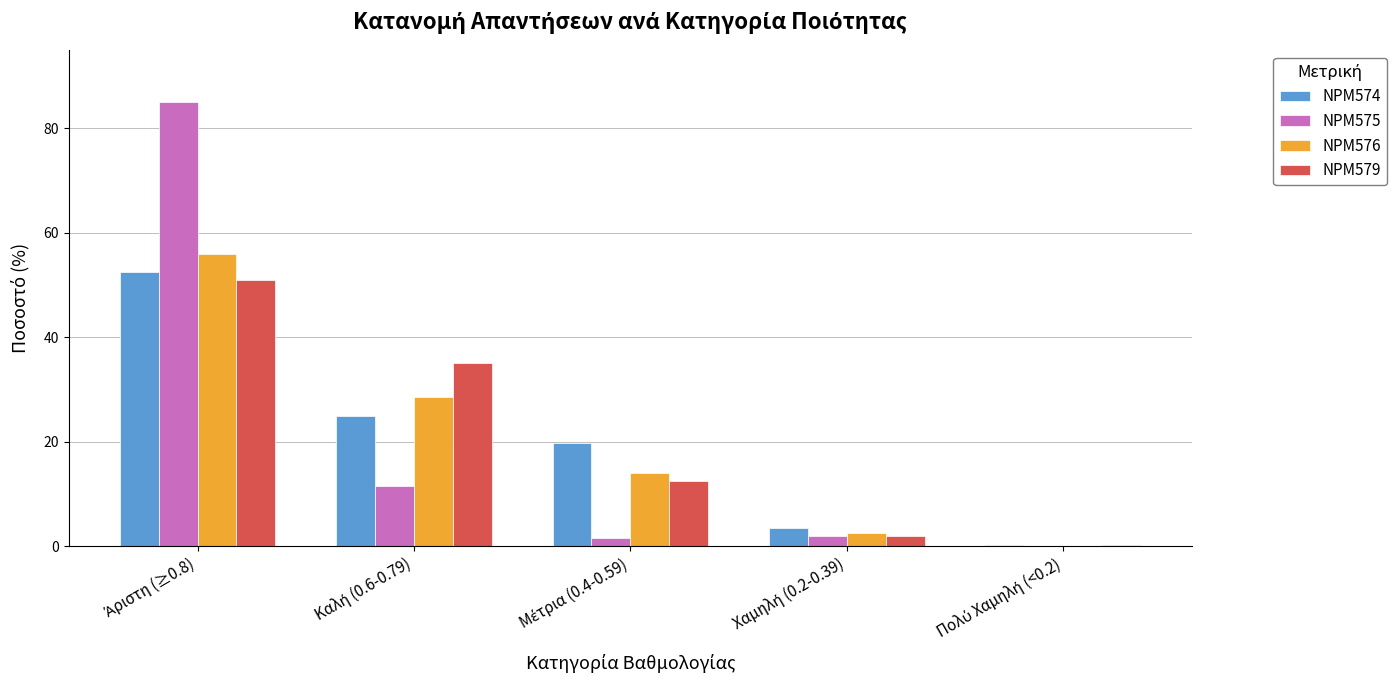

What is the sum of all NPM576 values?

101.1